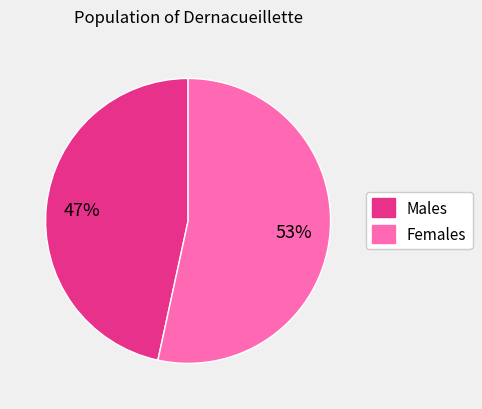

Is there a majority slice in this chart?

Yes